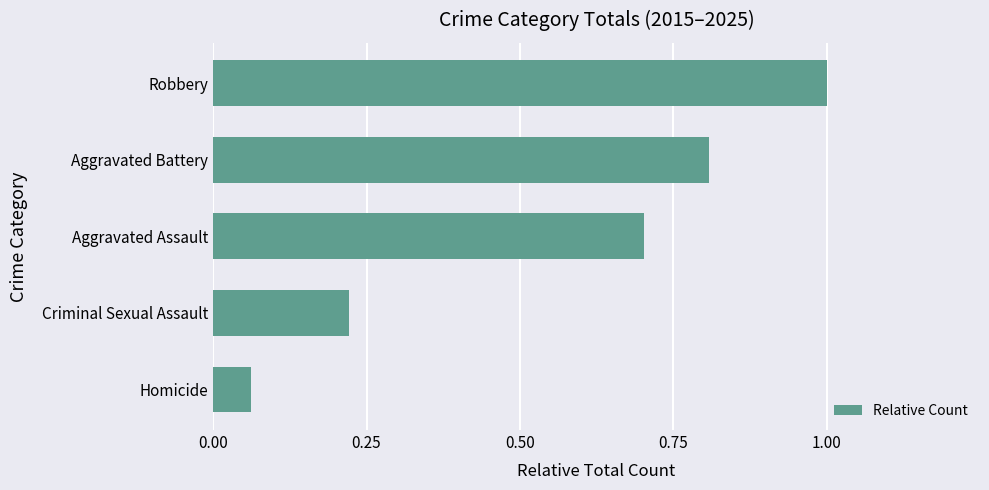

Is it true that the value at Criminal Sexual Assault is 0.1?

False